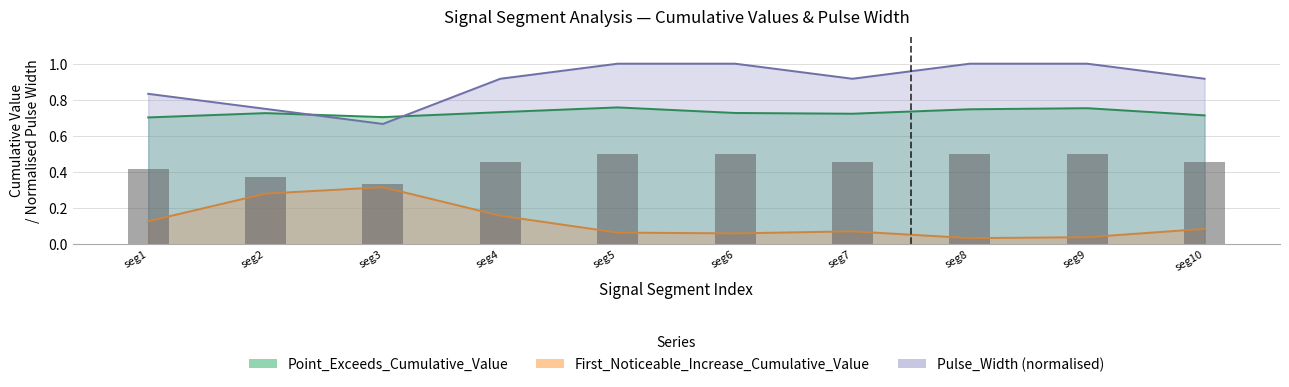

What is the value of the First_Noticeable_Increase_Cumulative_Value bar at the 5th from the left?

0.1